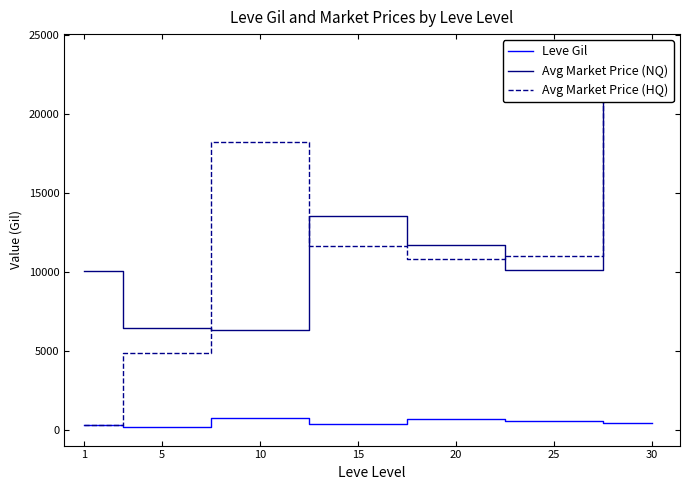

Reading left to right, list all the values displayed in this chart.

Leve Gil: 349.8	201.7	746.7	373.3	720.0	545.0	452.5
Avg Market Price (NQ): 10040.8	6428.7	6348.5	13570.7	11692.5	10162.8	23878.2
Avg Market Price (HQ): 339.2	4897.2	18229.7	11636.7	10833.3	11045.5	23878.2